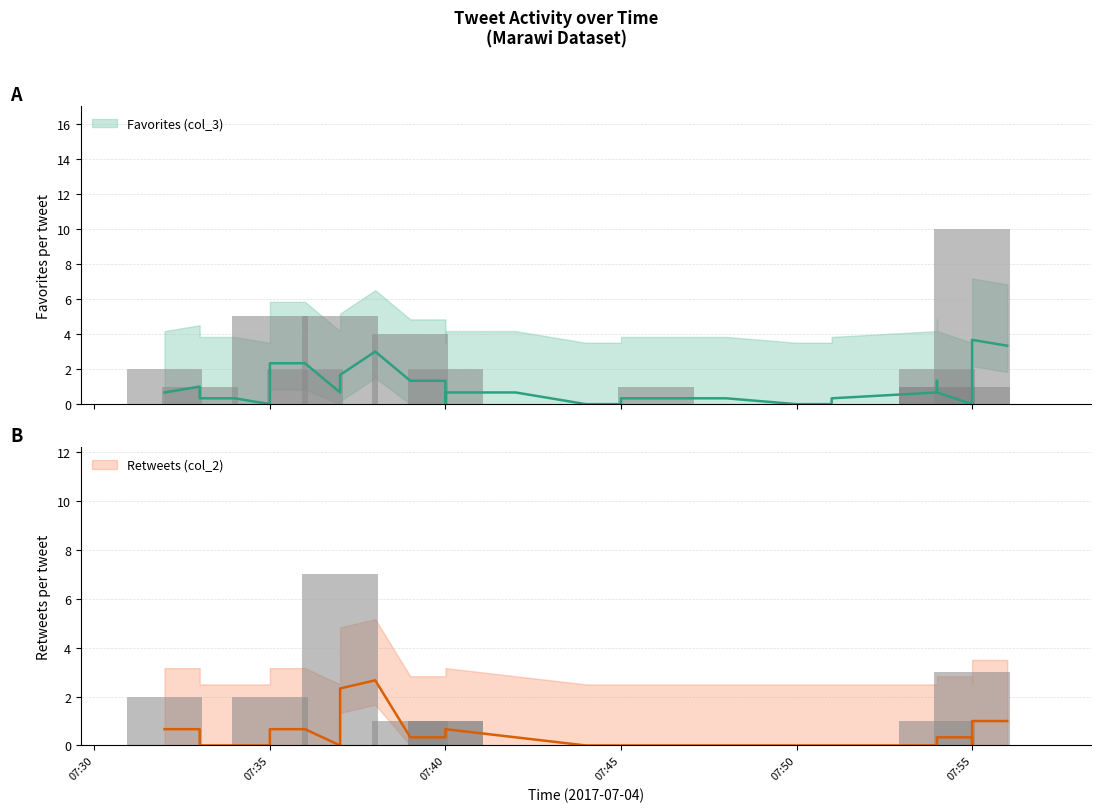

The Favorites (col_3) series shows 0 at 2017-07-04 7:45. True or false?

True